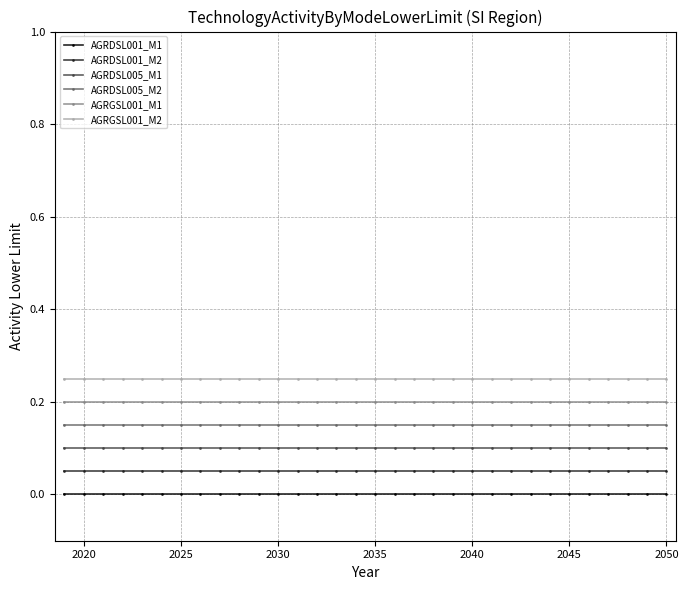

List the series in order of their overall mean, lowest first.

AGRDSL001_M1, AGRDSL001_M2, AGRDSL005_M1, AGRDSL005_M2, AGRGSL001_M1, AGRGSL001_M2